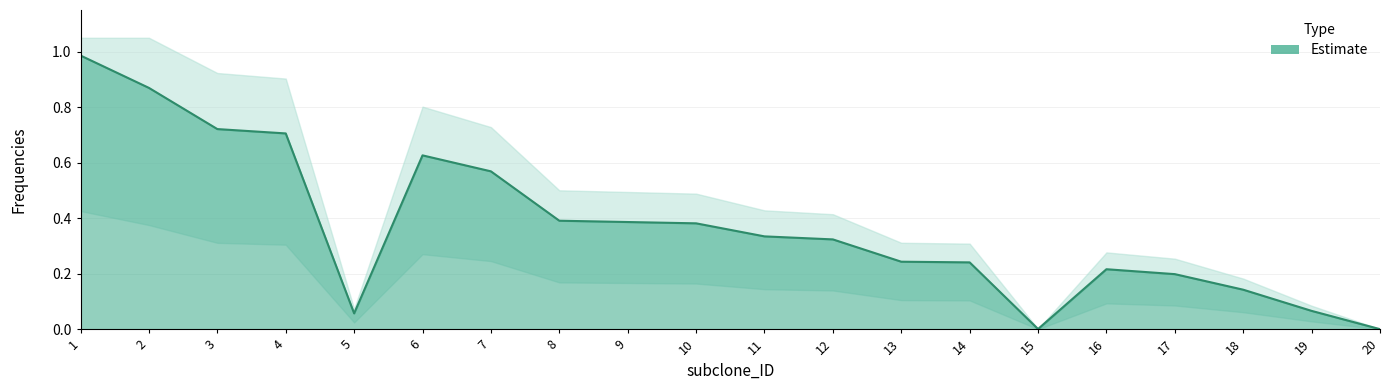

At which category does the chart reach its minimum across all series?

20